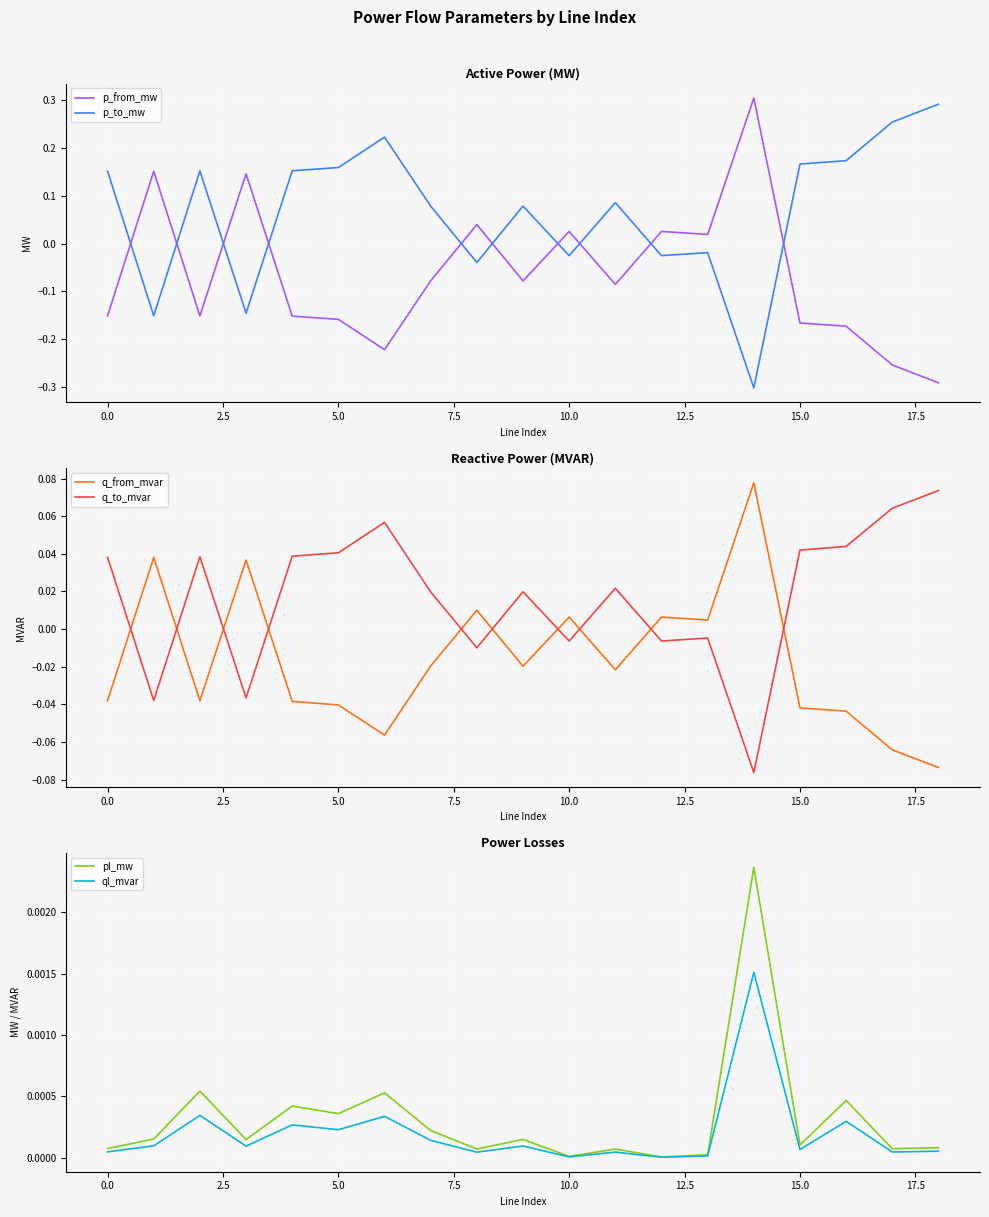

True or false: p_from_mw and p_to_mw cross at least once.

True